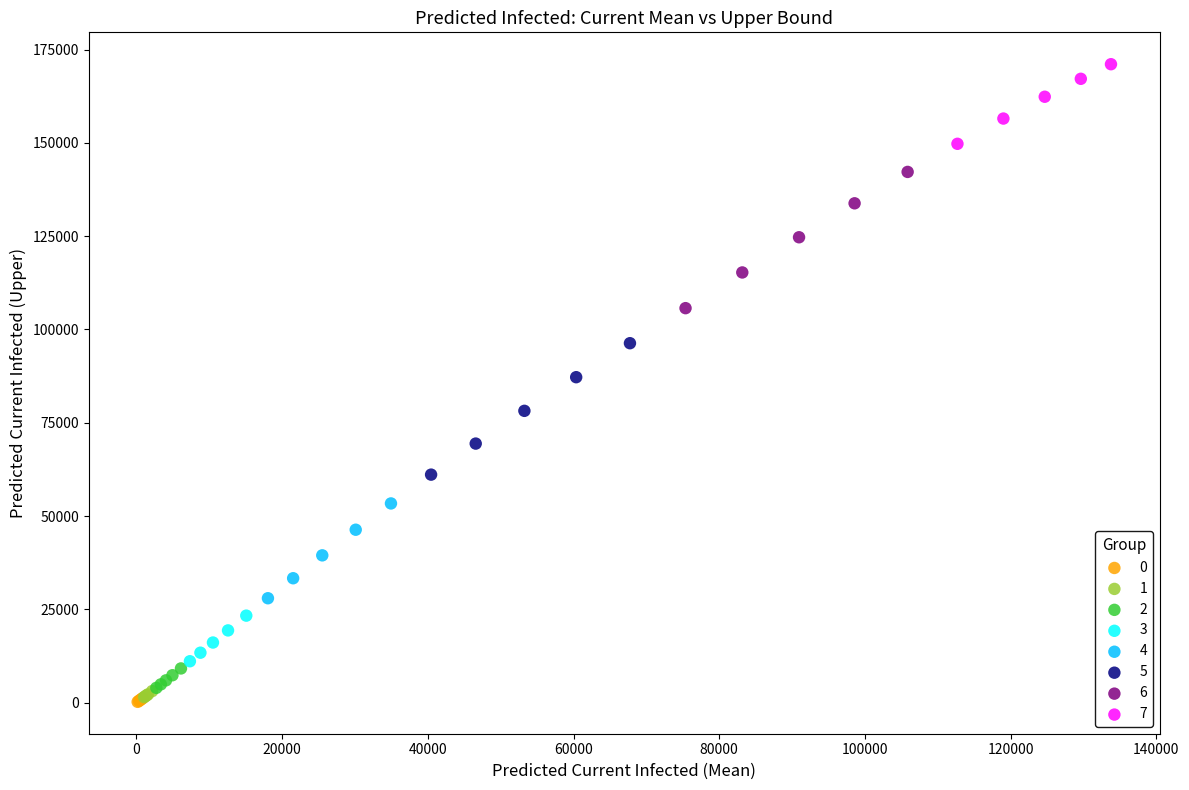

Which series has the largest Y range (max minus min)?

6